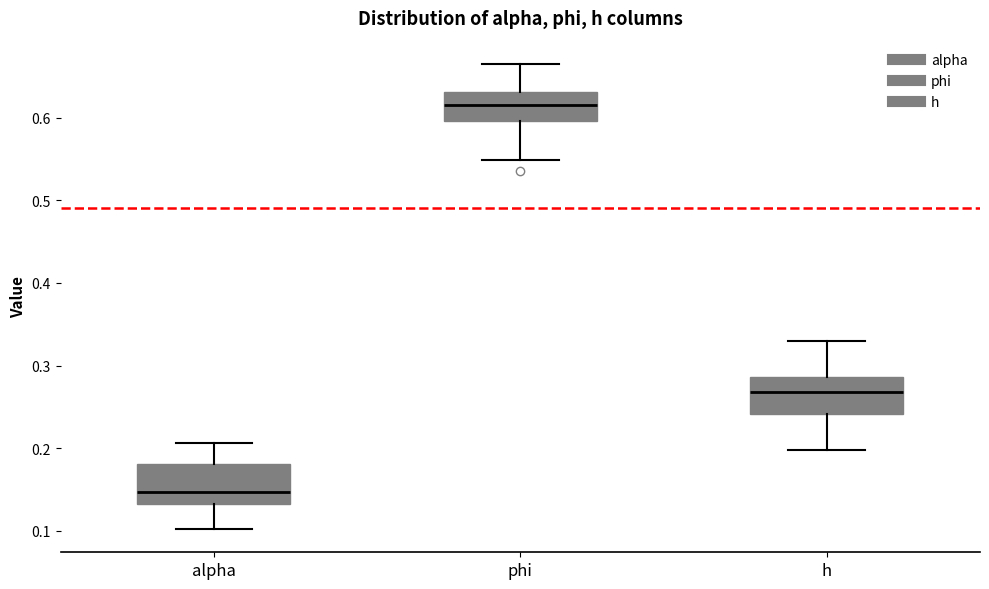

Which box's median line is the highest?

phi